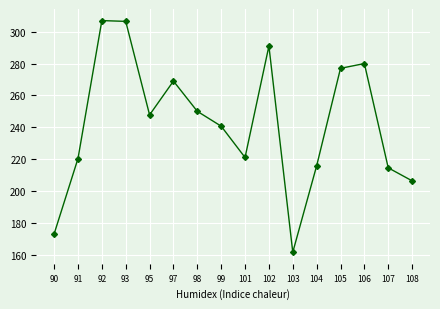

How many lines are shown in the chart?

1